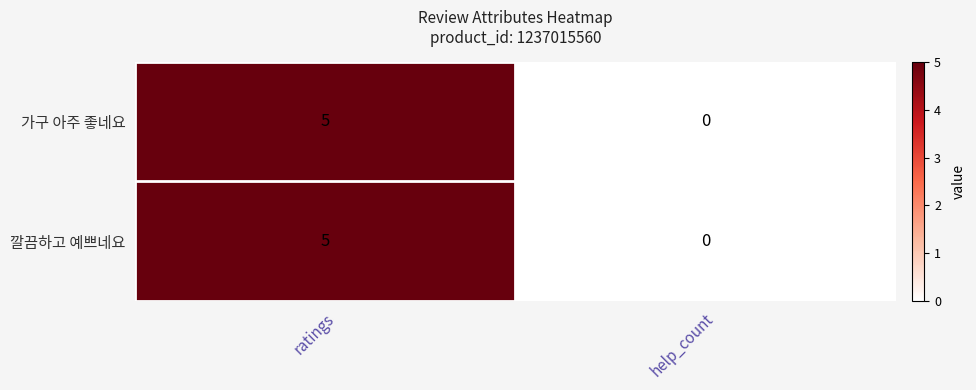

List the labels in order of 가구 아주 좋네요 value, largest first.

ratings, help_count